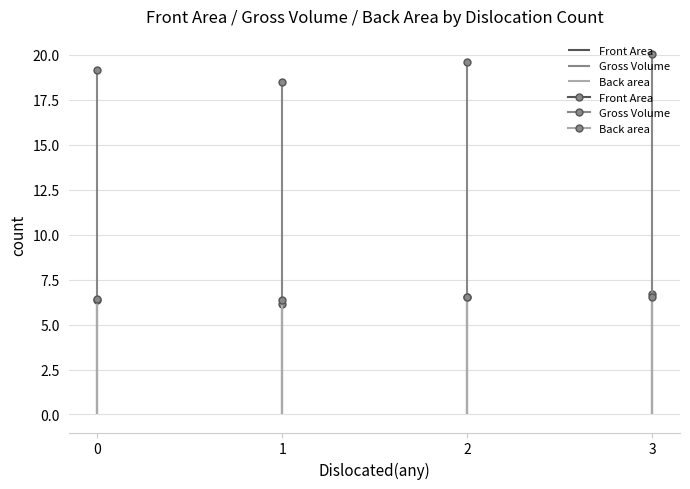

Where is the first local minimum for Gross Volume?

1